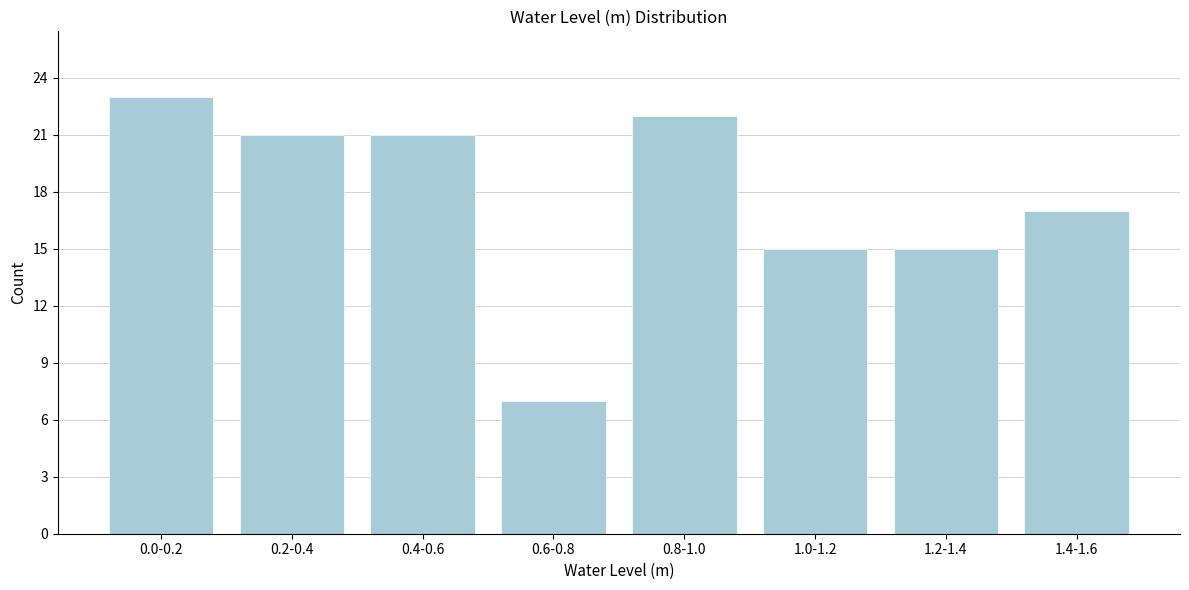

Reading left to right, extract all data points from this chart.

0.0-0.2=23	0.2-0.4=21	0.4-0.6=21	0.6-0.8=7	0.8-1.0=22	1.0-1.2=15	1.2-1.4=15	1.4-1.6=17